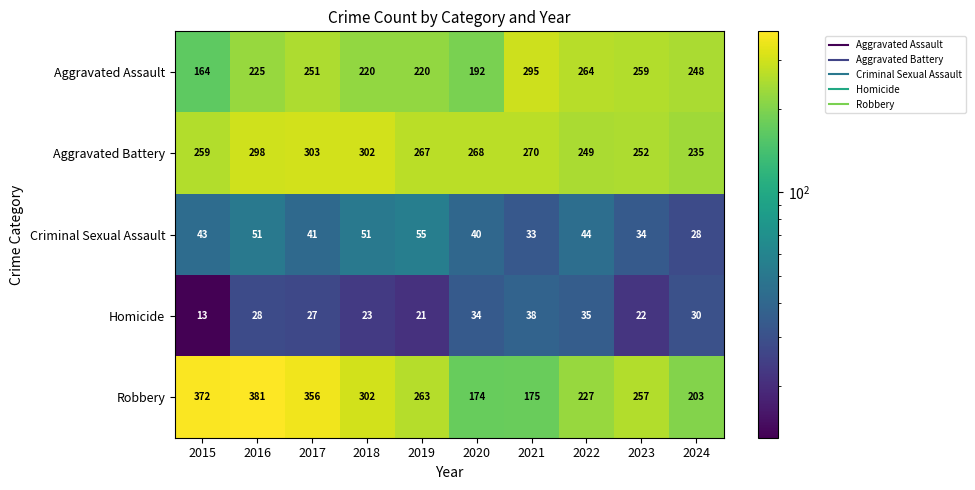

Rank the series by their maximum value, from lowest to highest.

Homicide, Criminal Sexual Assault, Aggravated Assault, Aggravated Battery, Robbery